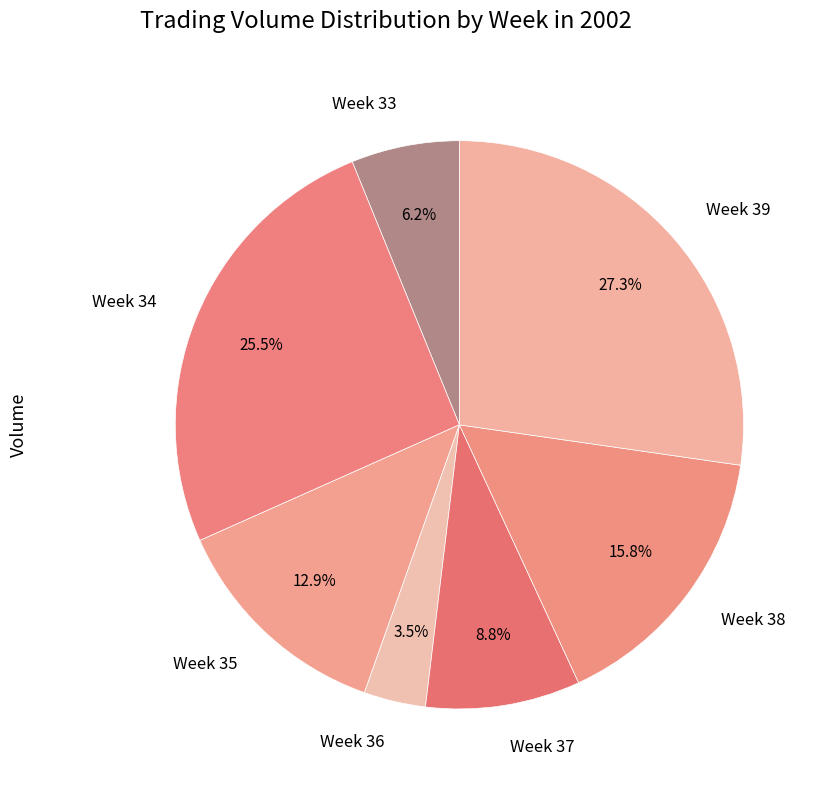

To the nearest percent, what portion does Week 35 represent?

13%